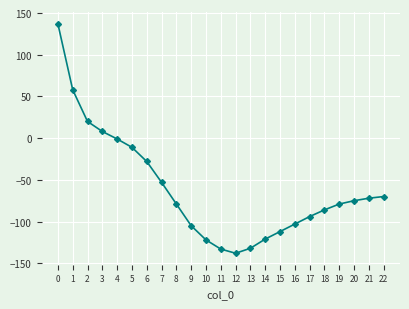

Count the number of values greater than -79.

11